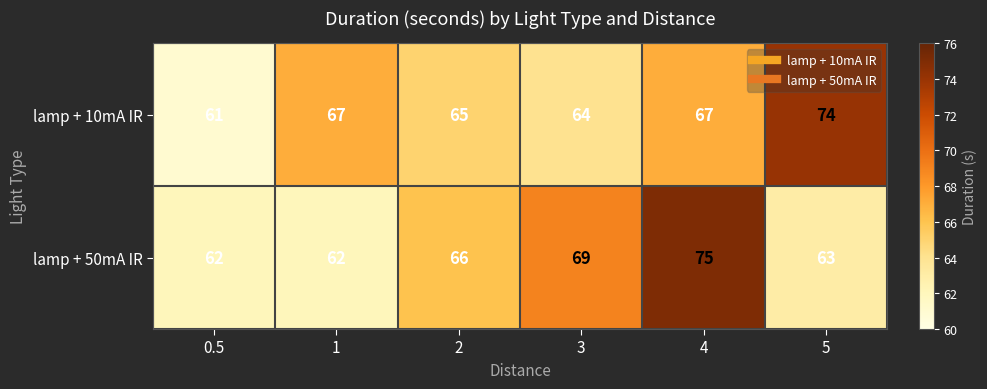

What is the difference between the maximum and minimum values in the lamp + 10mA IR series?

13